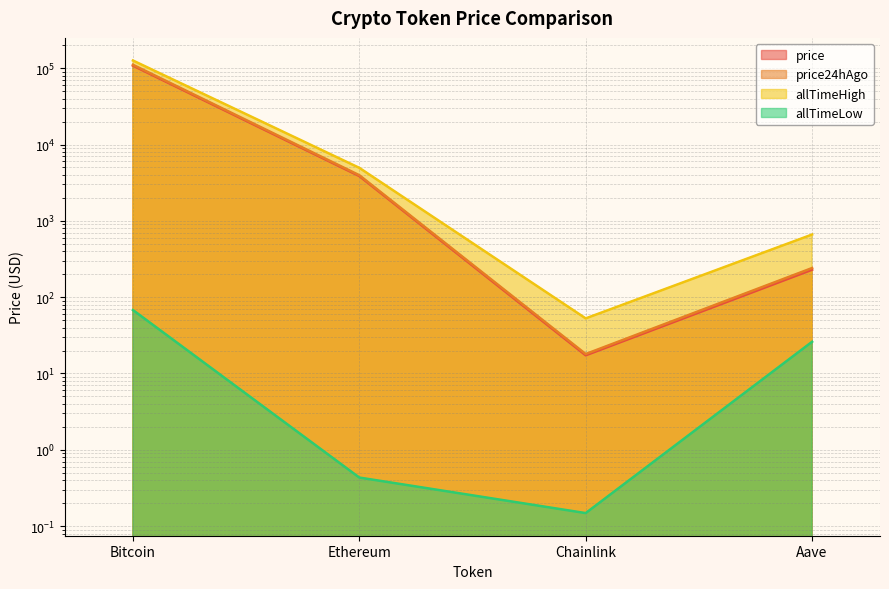

The value of allTimeHigh at Ethereum is 4946.1. True or false?

True